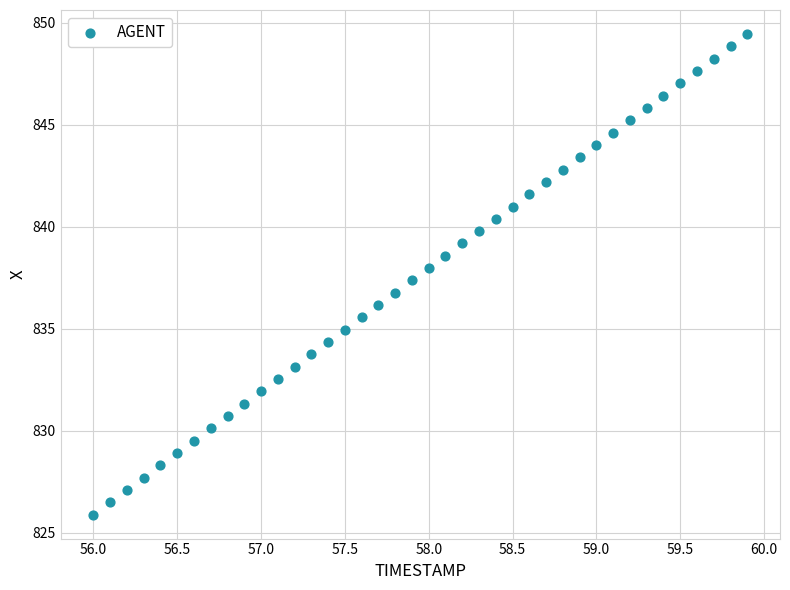

What is the range of X values (max minus min)?

3.9